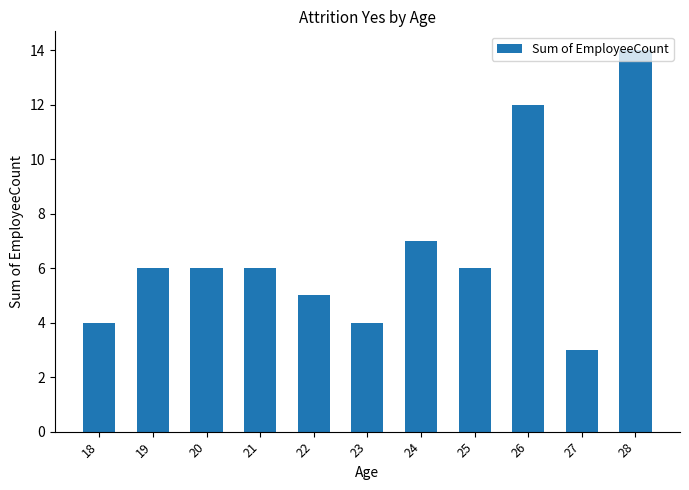

What is the maximum value shown in the chart?

14